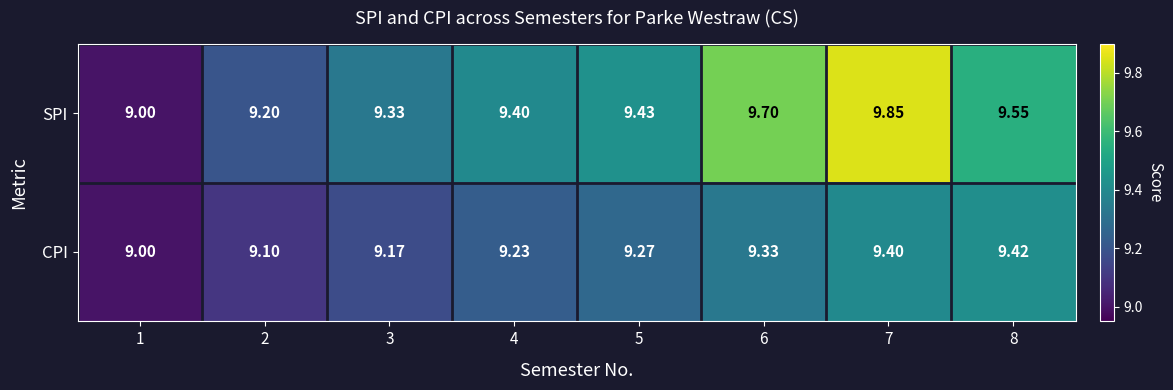

Is the value of CPI at 3 greater than the value of SPI at 6?

No